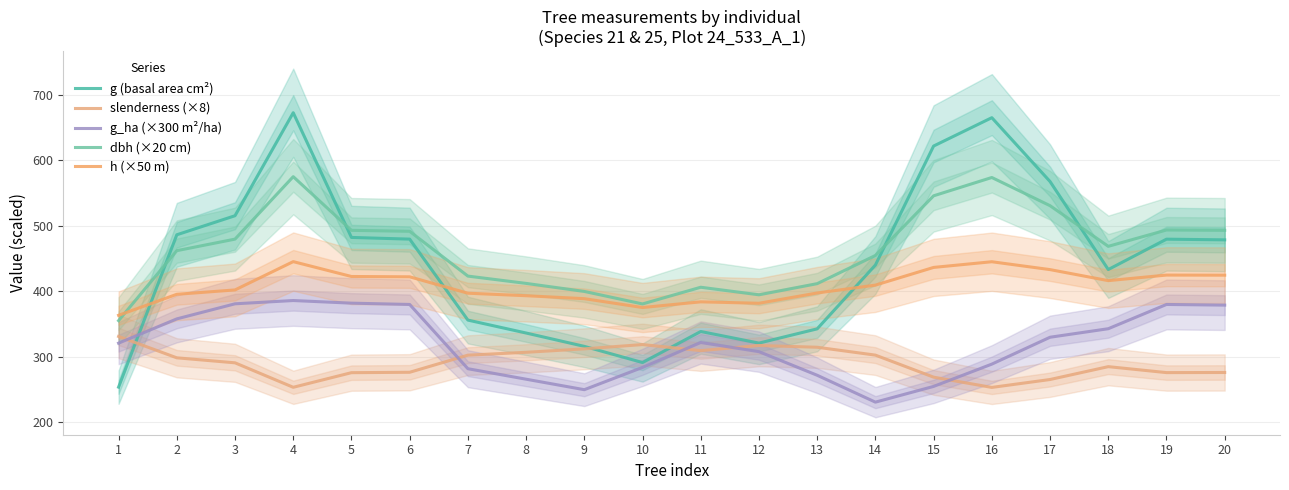

The value of dbh (×20 cm) at 3 is 624.8. True or false?

False